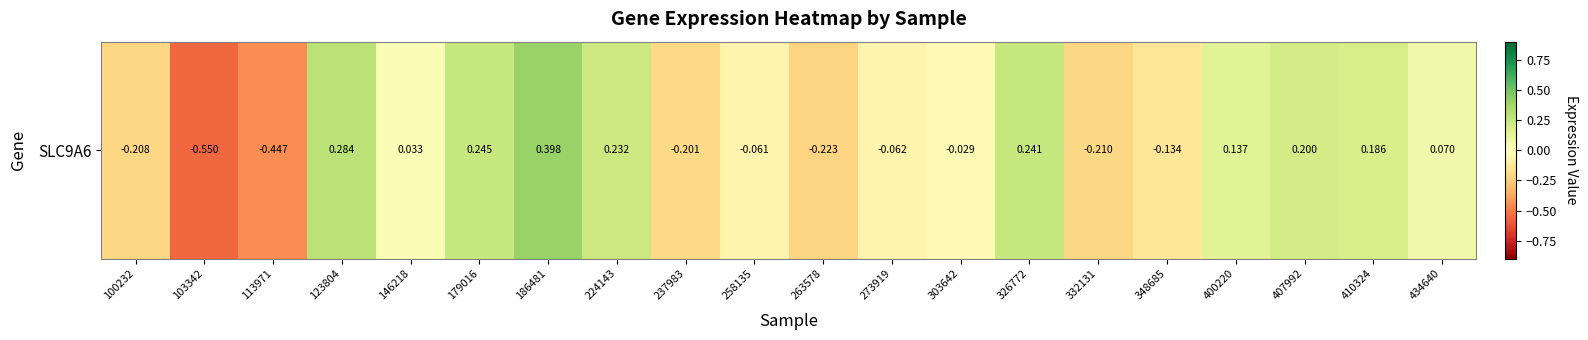

What is the approximate value at 237983?

-0.2